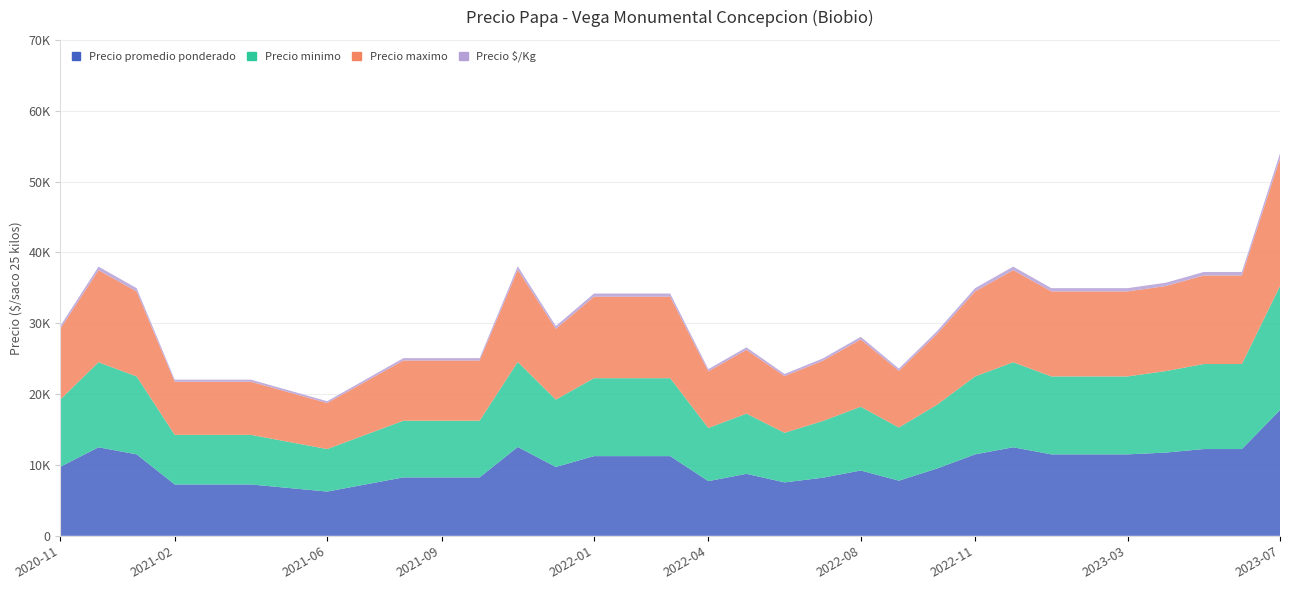

Reading right to left, extract all data points from this chart.

Precio promedio ponderado: 2023-07=17750	2023-06=12250	2023-05=12250	2023-04=11750	2023-03=11500	2023-02=11500	2023-01=11500	2022-12=12500	2022-11=11500	2022-10=9500	2022-09=7786	2022-08=9222	2022-07=8200	2022-06=7545	2022-05=8750	2022-04=7722	2022-03=11250	2022-02=11250	2022-01=11250	2021-12=9722	2021-11=12545	2021-10=8250	2021-09=8250	2021-08=8250	2021-07=7250	2021-06=6250	2021-05=6750	2021-04=7250	2021-03=7250	2021-02=7250	2021-01=11500	2020-12=12500	2020-11=9750
Precio minimo: 2023-07=17500	2023-06=12000	2023-05=12000	2023-04=11500	2023-03=11000	2023-02=11000	2023-01=11000	2022-12=12000	2022-11=11000	2022-10=9000	2022-09=7500	2022-08=9000	2022-07=8000	2022-06=7000	2022-05=8500	2022-04=7500	2022-03=11000	2022-02=11000	2022-01=11000	2021-12=9500	2021-11=12000	2021-10=8000	2021-09=8000	2021-08=8000	2021-07=7000	2021-06=6000	2021-05=6500	2021-04=7000	2021-03=7000	2021-02=7000	2021-01=11000	2020-12=12000	2020-11=9500
Precio maximo: 2023-07=18000	2023-06=12500	2023-05=12500	2023-04=12000	2023-03=12000	2023-02=12000	2023-01=12000	2022-12=13000	2022-11=12000	2022-10=10000	2022-09=8000	2022-08=9500	2022-07=8500	2022-06=8000	2022-05=9000	2022-04=8000	2022-03=11500	2022-02=11500	2022-01=11500	2021-12=10000	2021-11=13000	2021-10=8500	2021-09=8500	2021-08=8500	2021-07=7500	2021-06=6500	2021-05=7000	2021-04=7500	2021-03=7500	2021-02=7500	2021-01=12000	2020-12=13000	2020-11=10000
Precio $/Kg: 2023-07=710	2023-06=490	2023-05=490	2023-04=470	2023-03=460	2023-02=460	2023-01=460	2022-12=500	2022-11=460	2022-10=380	2022-09=311	2022-08=369	2022-07=328	2022-06=302	2022-05=350	2022-04=309	2022-03=450	2022-02=450	2022-01=450	2021-12=389	2021-11=502	2021-10=330	2021-09=330	2021-08=330	2021-07=290	2021-06=250	2021-05=270	2021-04=290	2021-03=290	2021-02=290	2021-01=460	2020-12=500	2020-11=390